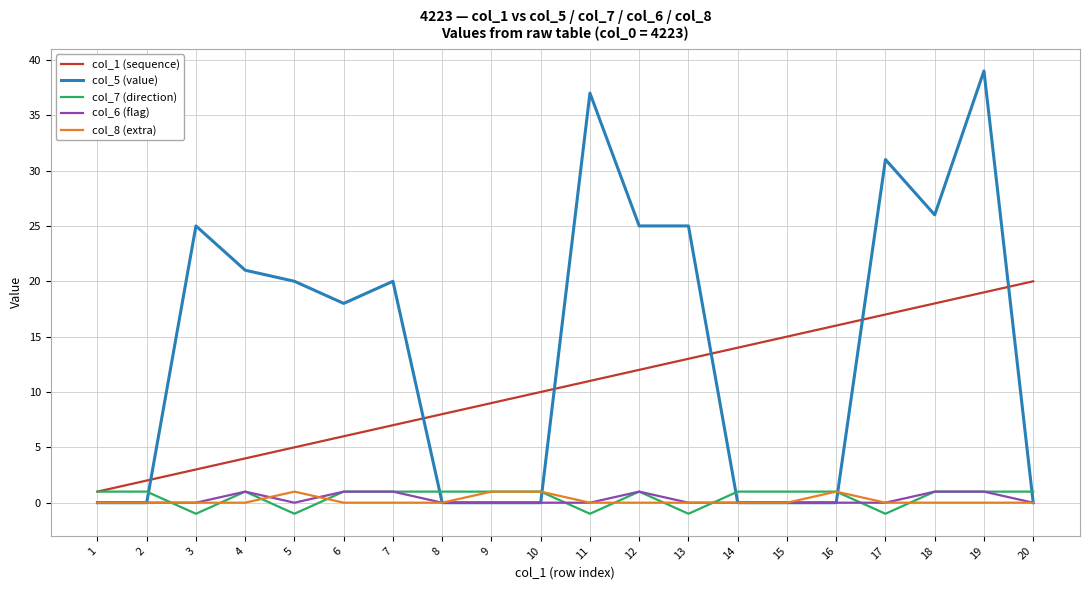

What is the sum of all col_1 (sequence) values?

210